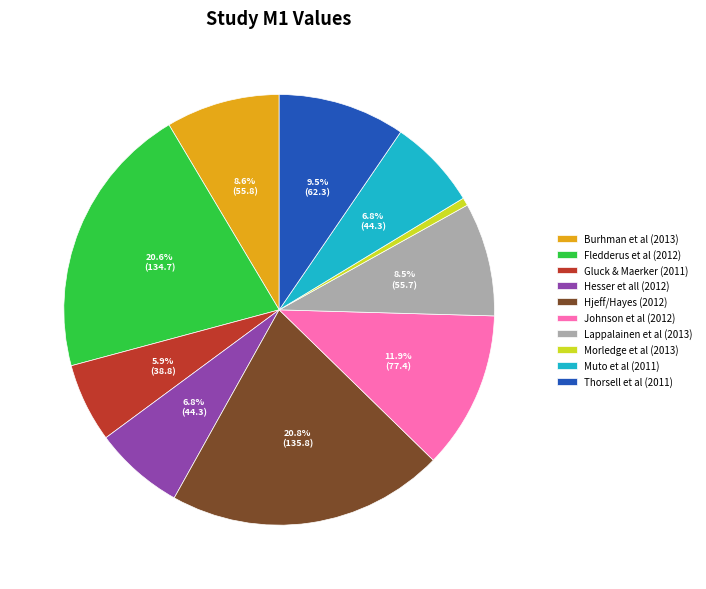

Is there a majority slice in this chart?

No